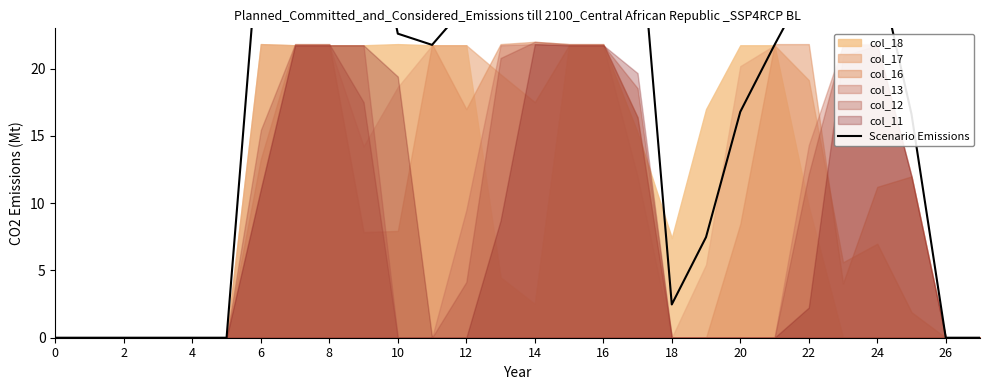

What is the difference between the second highest and second lowest values?

43.5